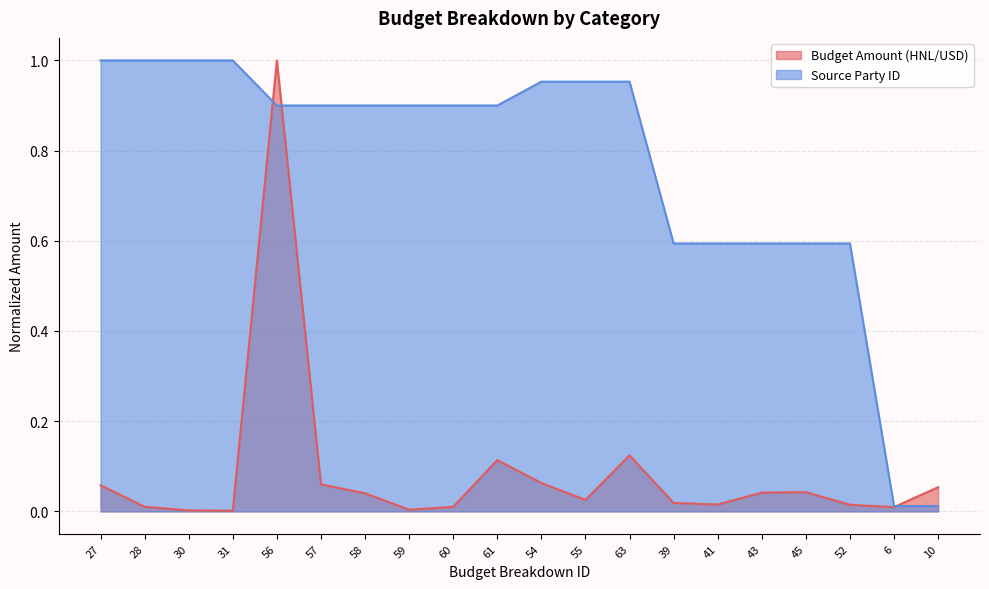

Reading left to right, list all the values displayed in this chart.

Budget Amount (HNL/USD): 0.1	0.0	0.0	0.0	1.0	0.1	0.0	0.0	0.0	0.1	0.1	0.0	0.1	0.0	0.0	0.0	0.0	0.0	0.0	0.1
Source Party ID: 1.0	1.0	1.0	1.0	0.9	0.9	0.9	0.9	0.9	0.9	1.0	1.0	1.0	0.6	0.6	0.6	0.6	0.6	0.0	0.0